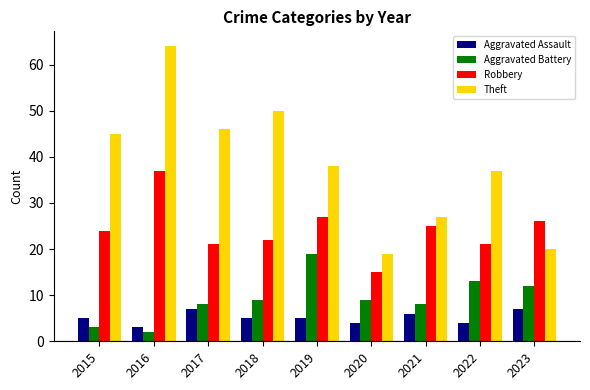

What value does the Robbery series have at 2017, to the nearest 10?

20